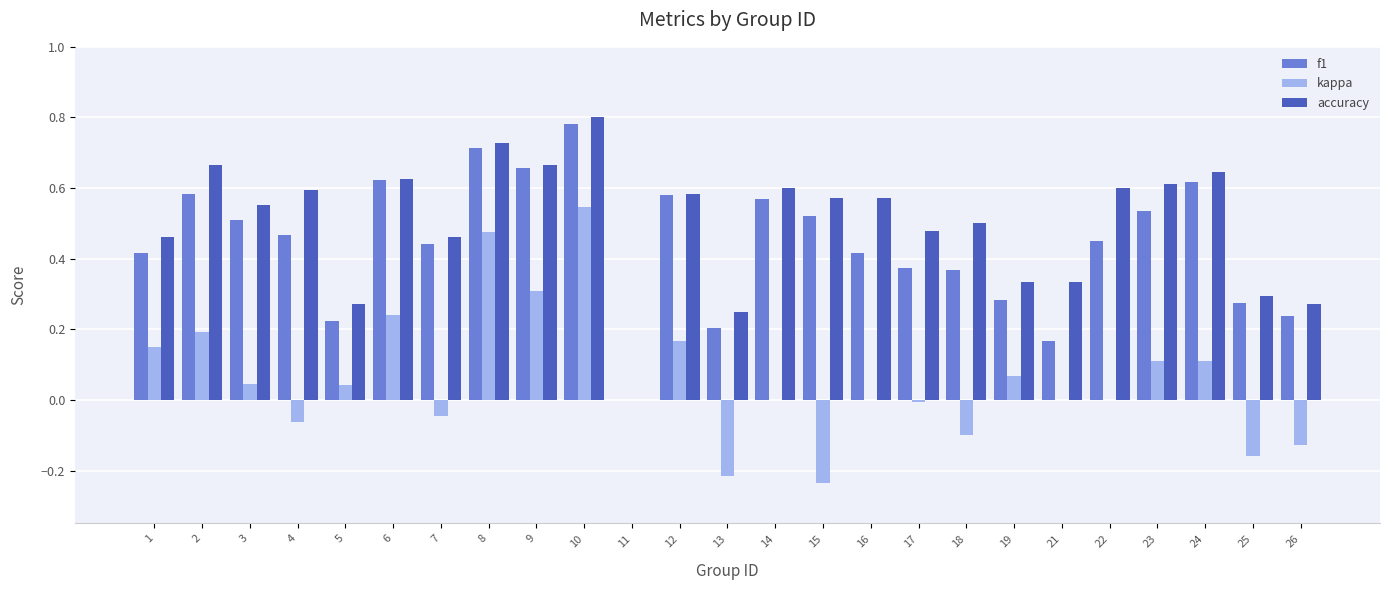

What are all the series names shown in the legend?

f1, kappa, accuracy